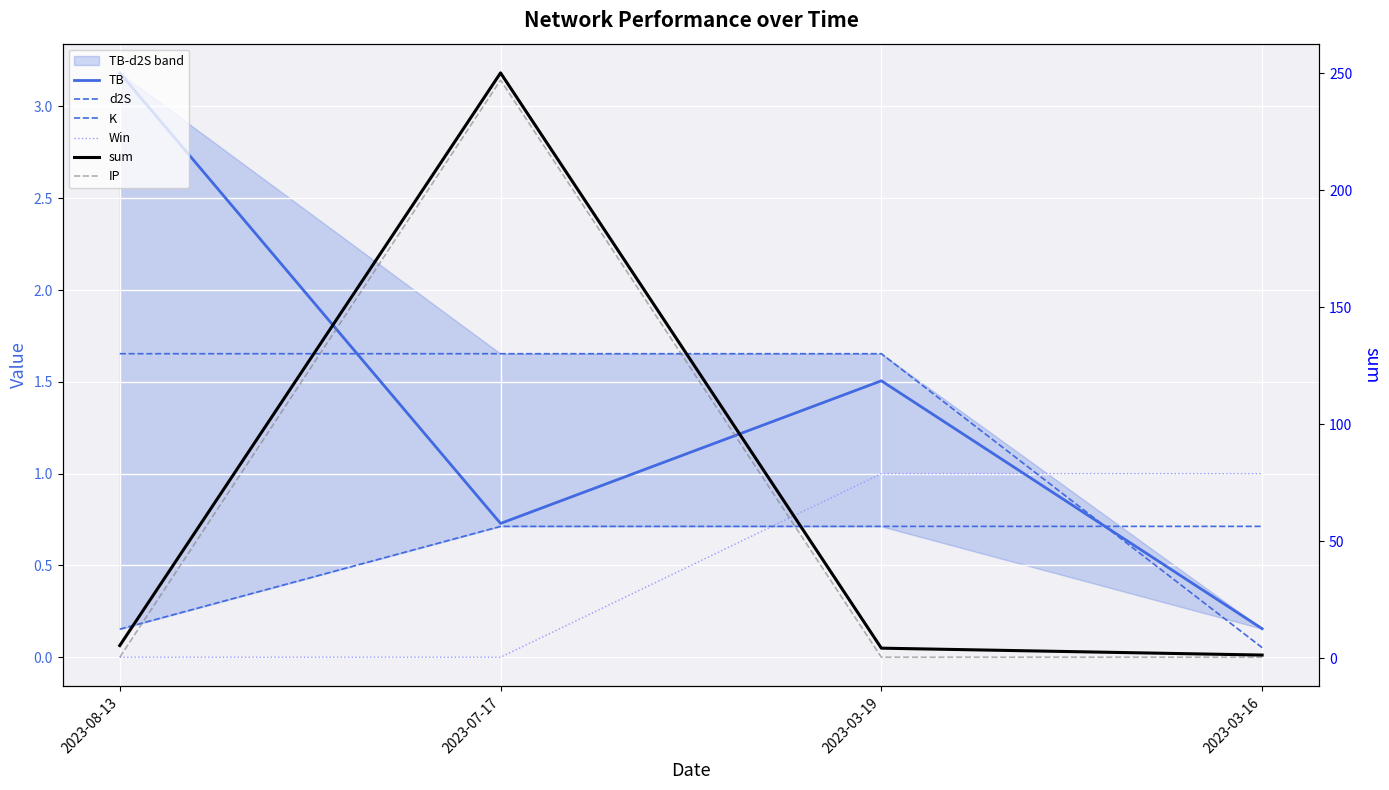

The Win series shows 0.0 at 2023-07-17. True or false?

True